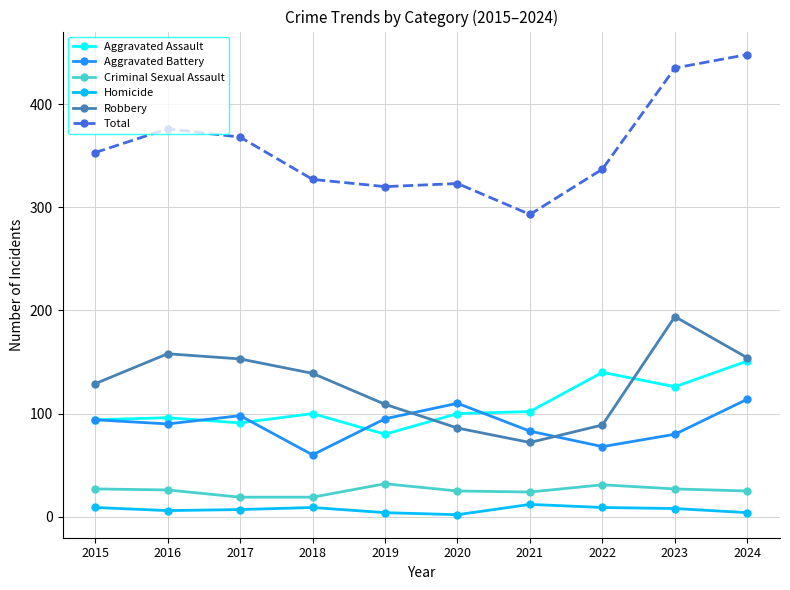

What is the average value of the Criminal Sexual Assault series?

26